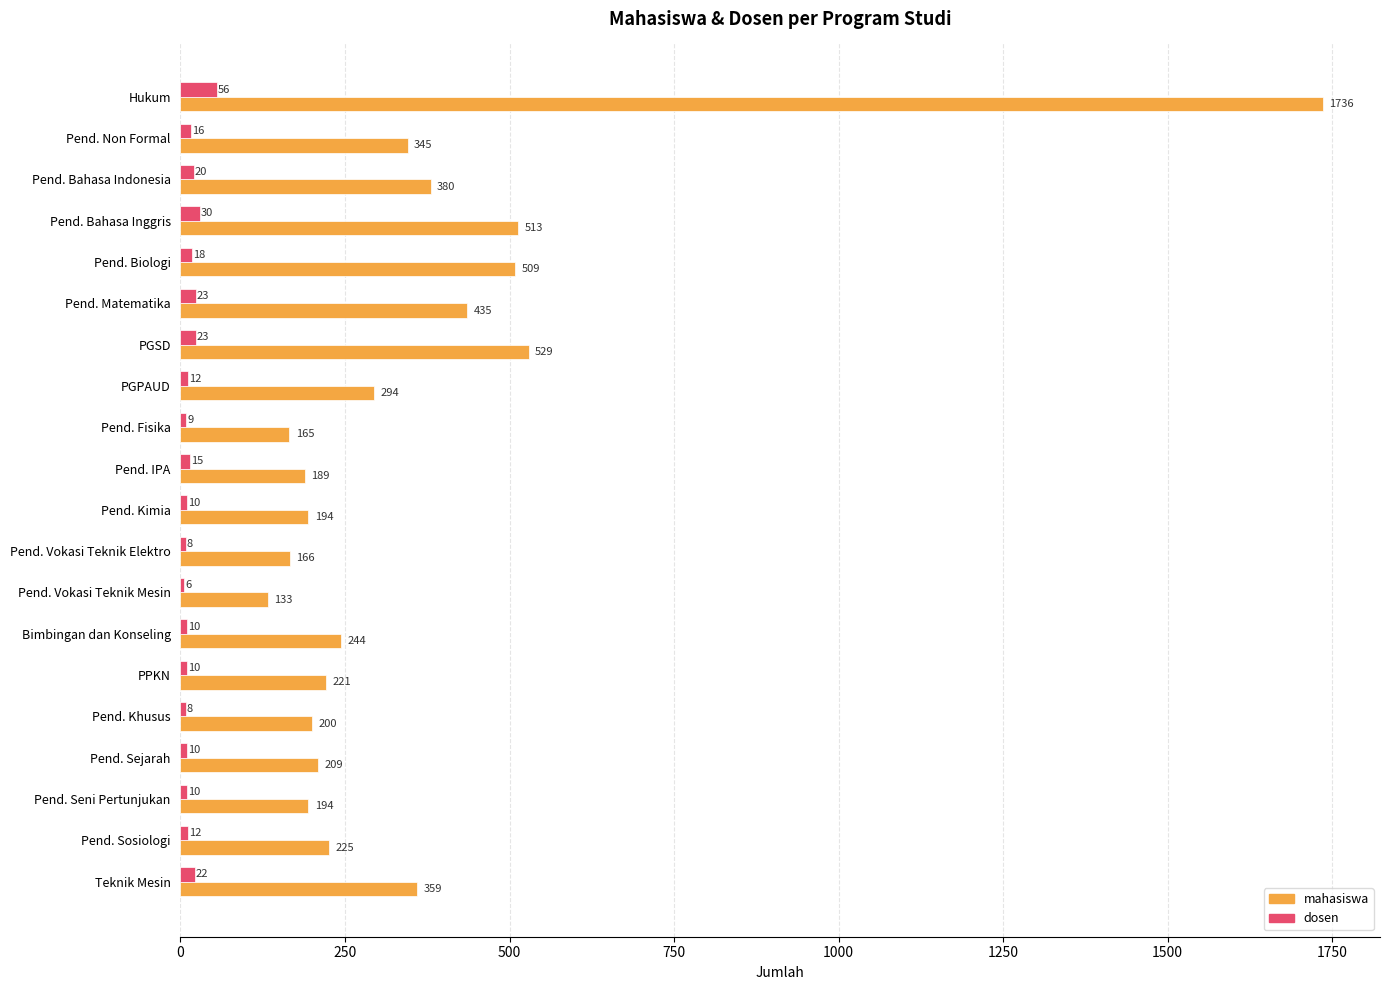

The mahasiswa series shows 345 at Pend. Non Formal. True or false?

True